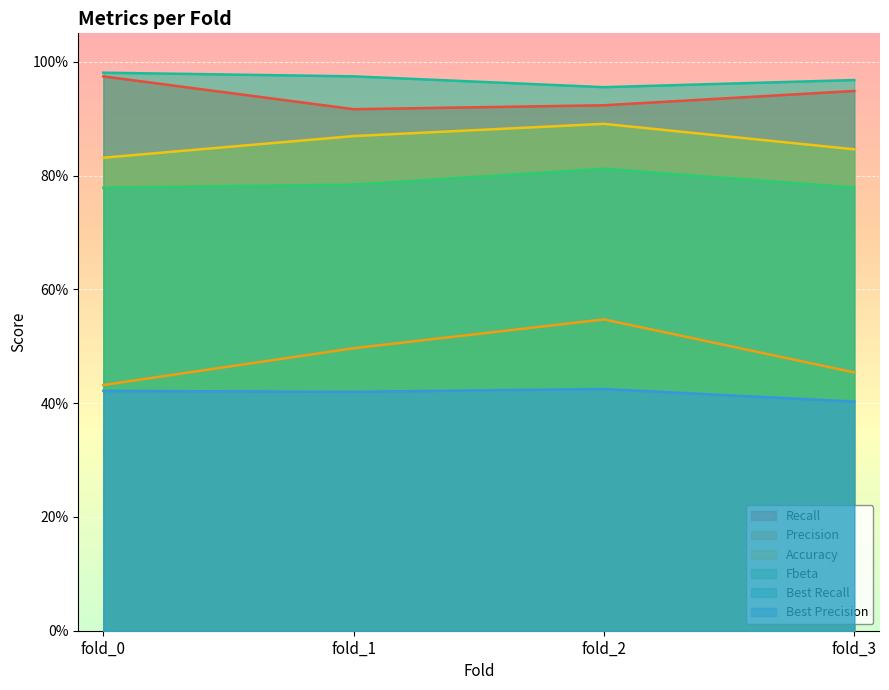

Which series has the largest range (max minus min)?

Precision